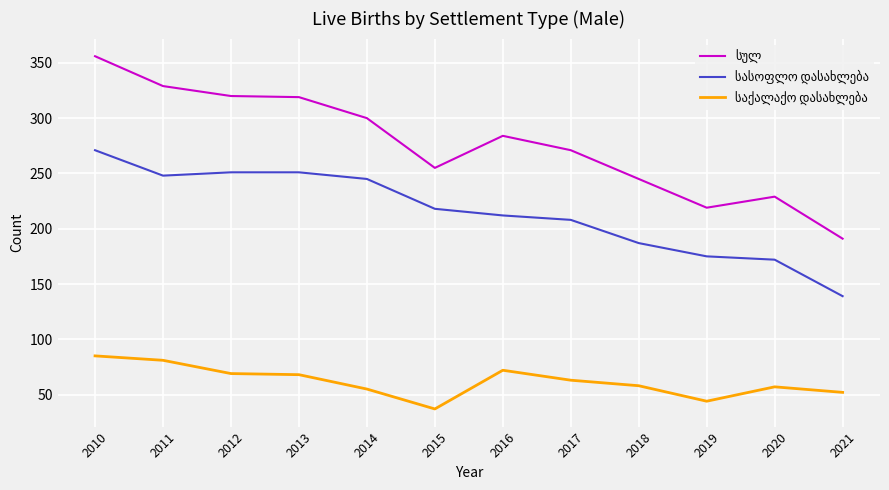

What is the total value across all series at 2016?

568